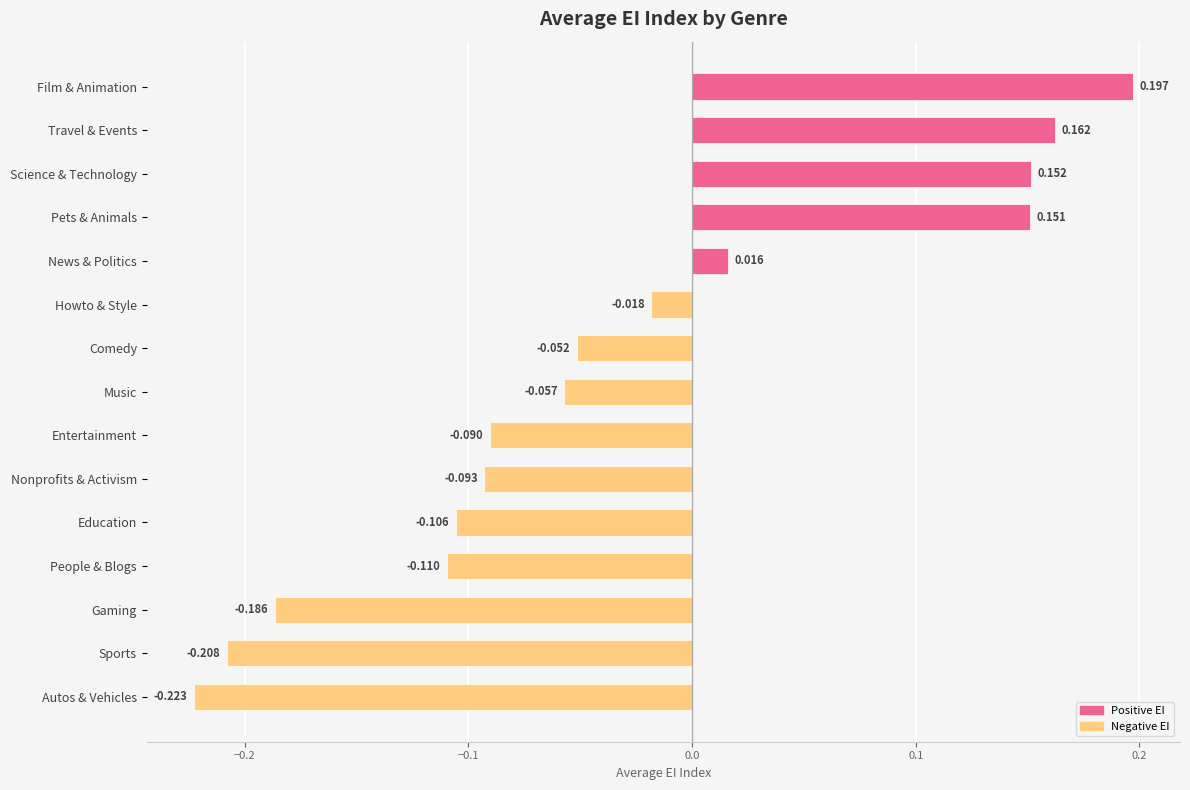

Which category has the lowest value across all series?

Autos & Vehicles